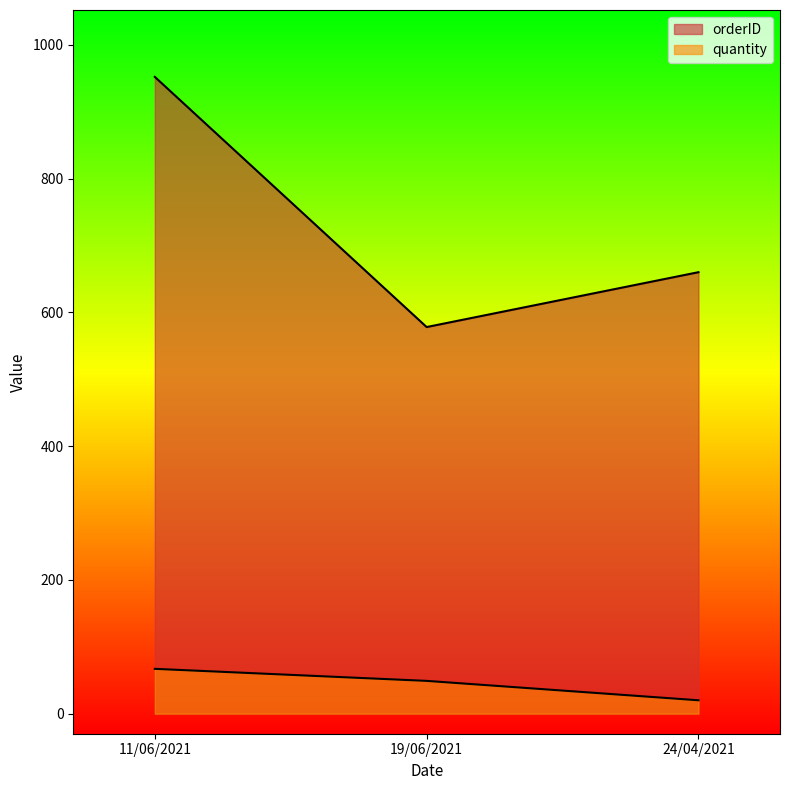

What is the total value across all series at 11/06/2021?

1019